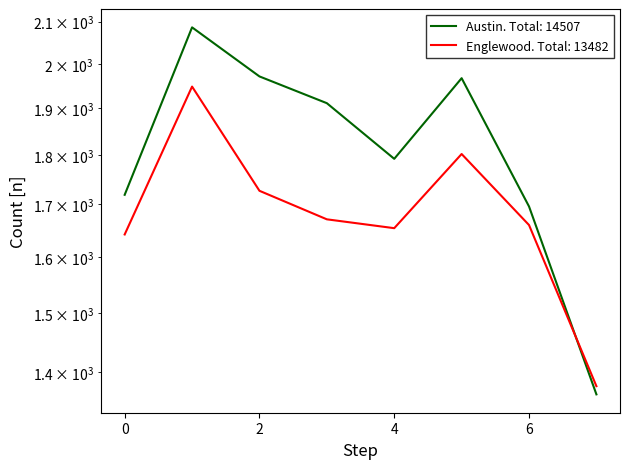

What is the minimum value for Englewood?

1378